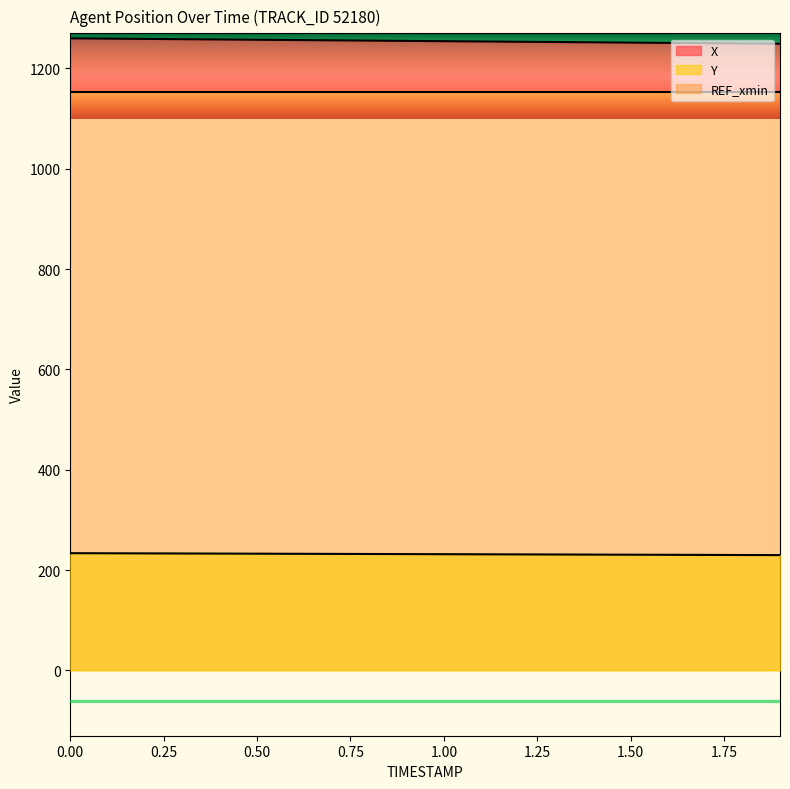

At which label is X closest to 1254?

1.1